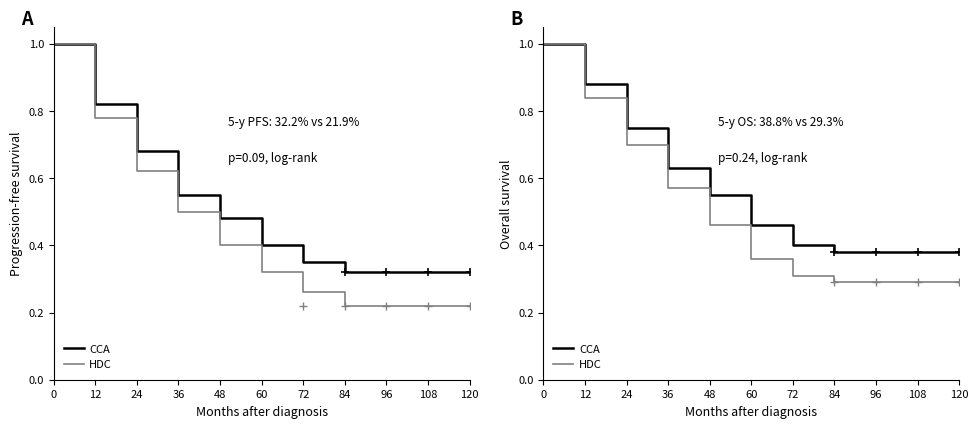

Rank the series at 36 from lowest to highest value.

HDC, CCA